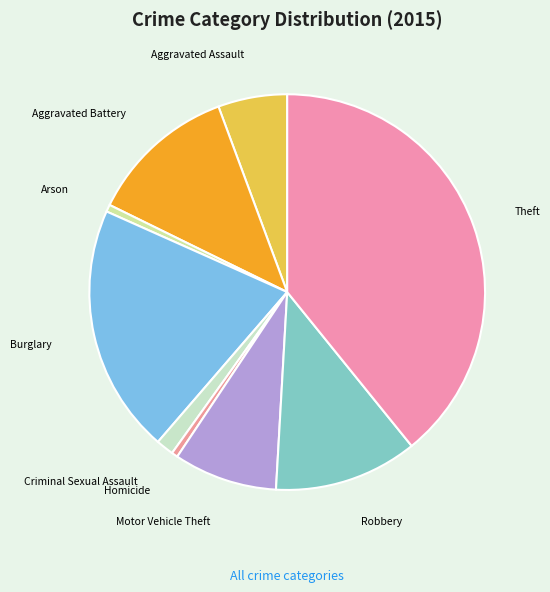

Is there any slice that represents more than half of the pie?

No